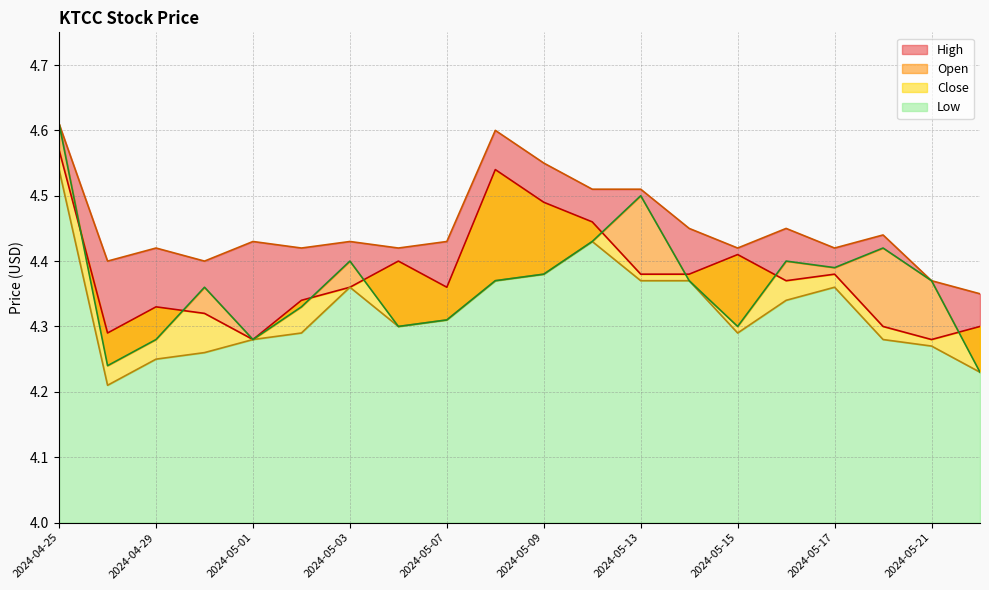

Reading left to right, list all the values displayed in this chart.

Close: 4.6	4.3	4.3	4.3	4.3	4.3	4.4	4.4	4.4	4.5	4.5	4.5	4.4	4.4	4.4	4.4	4.4	4.3	4.3	4.3
High: 4.6	4.4	4.4	4.4	4.4	4.4	4.4	4.4	4.4	4.6	4.6	4.5	4.5	4.4	4.4	4.4	4.4	4.4	4.4	4.3
Low: 4.5	4.2	4.2	4.3	4.3	4.3	4.4	4.3	4.3	4.4	4.4	4.4	4.4	4.4	4.3	4.3	4.4	4.3	4.3	4.2
Open: 4.6	4.2	4.3	4.4	4.3	4.3	4.4	4.3	4.3	4.4	4.4	4.4	4.5	4.4	4.3	4.4	4.4	4.4	4.4	4.2